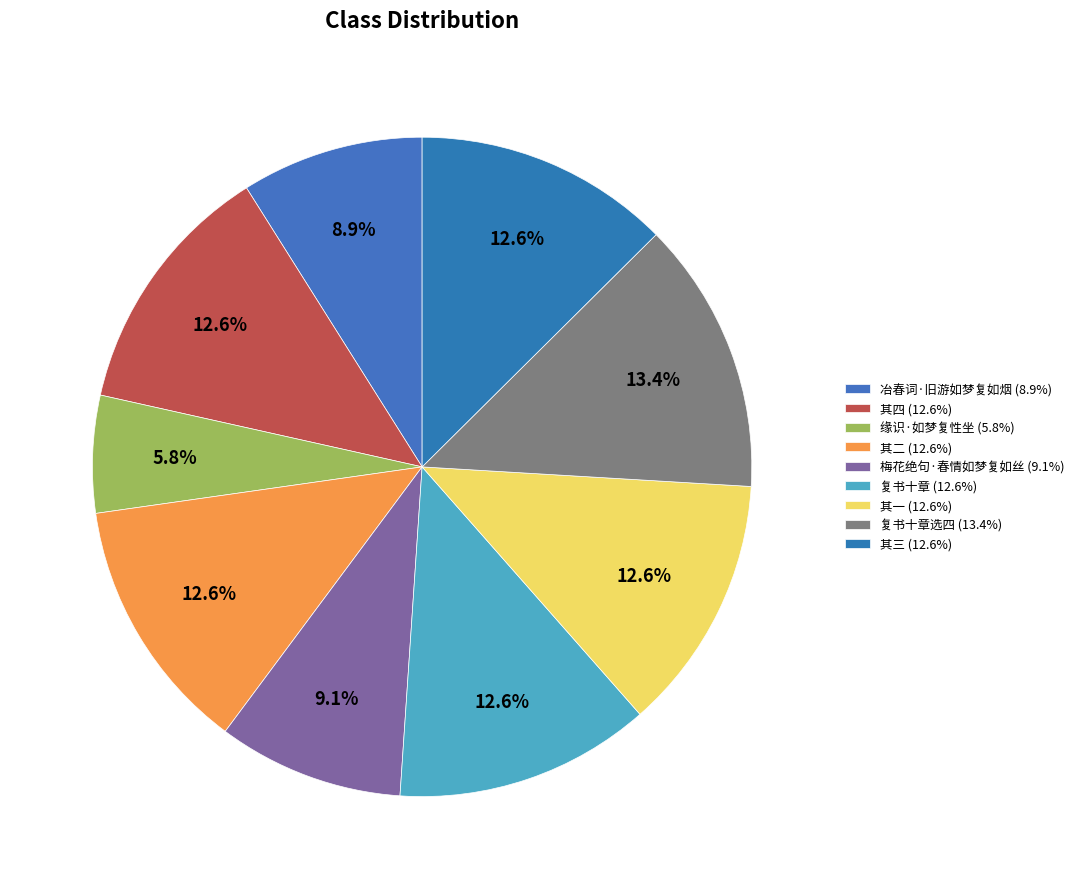

How many segments does this pie chart have?

9